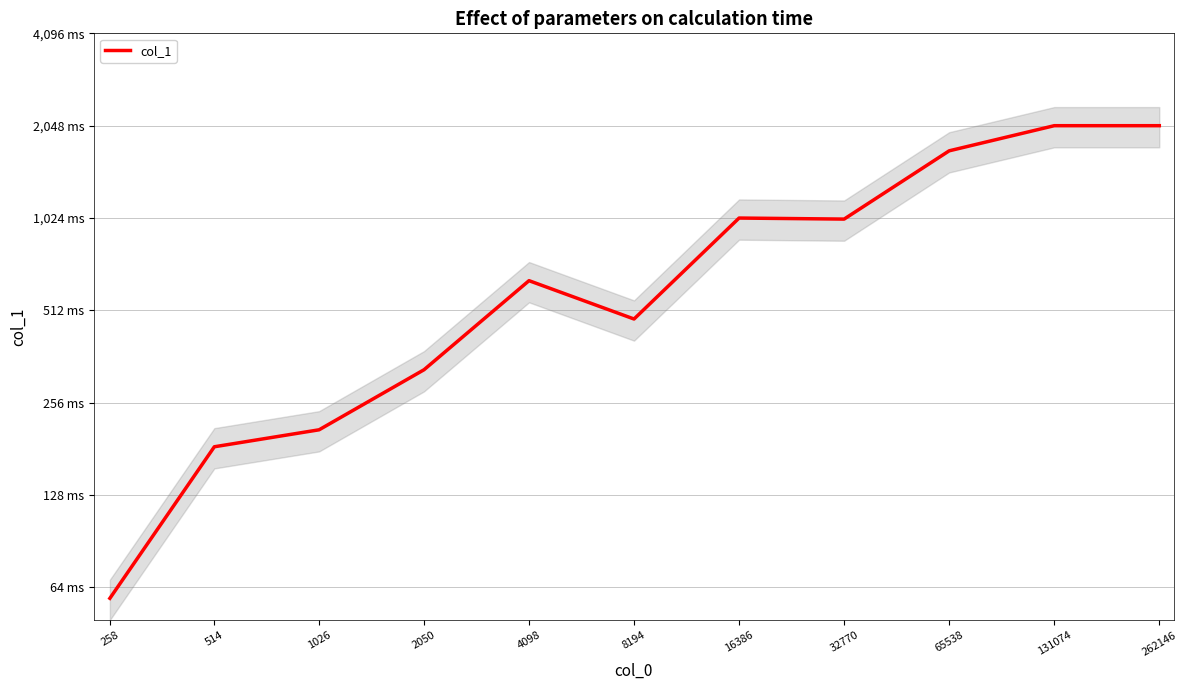

Is it true that the value at 32770 is 1415?

False